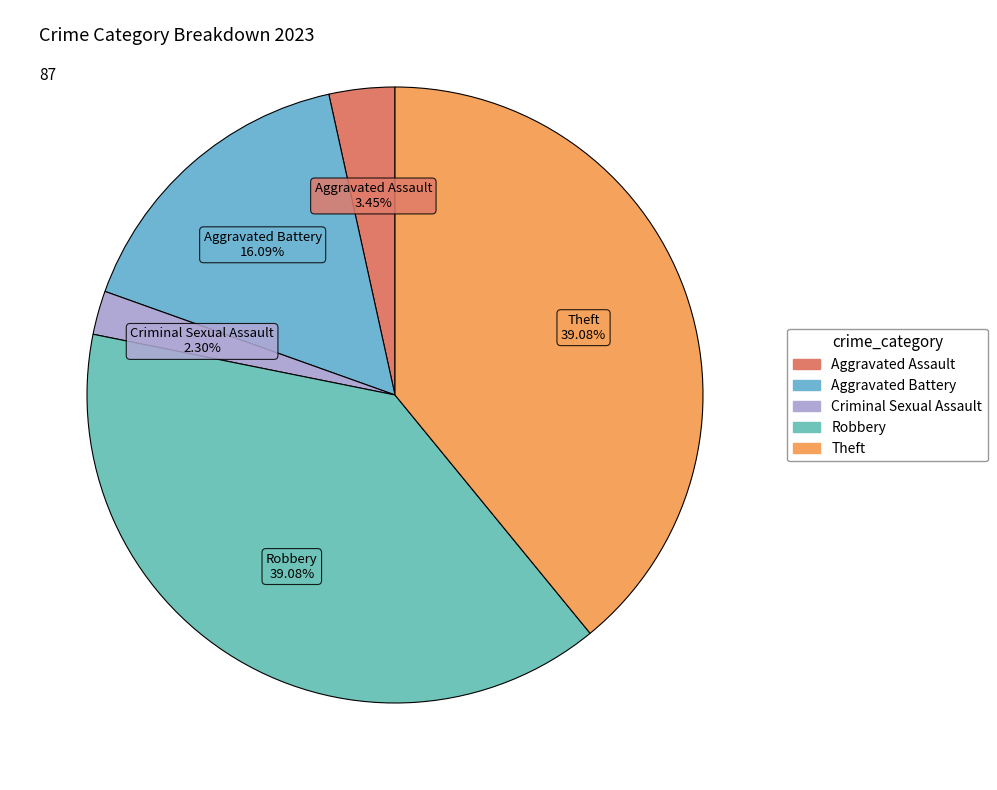

Do Theft and Criminal Sexual Assault together represent more than half of the pie?

No